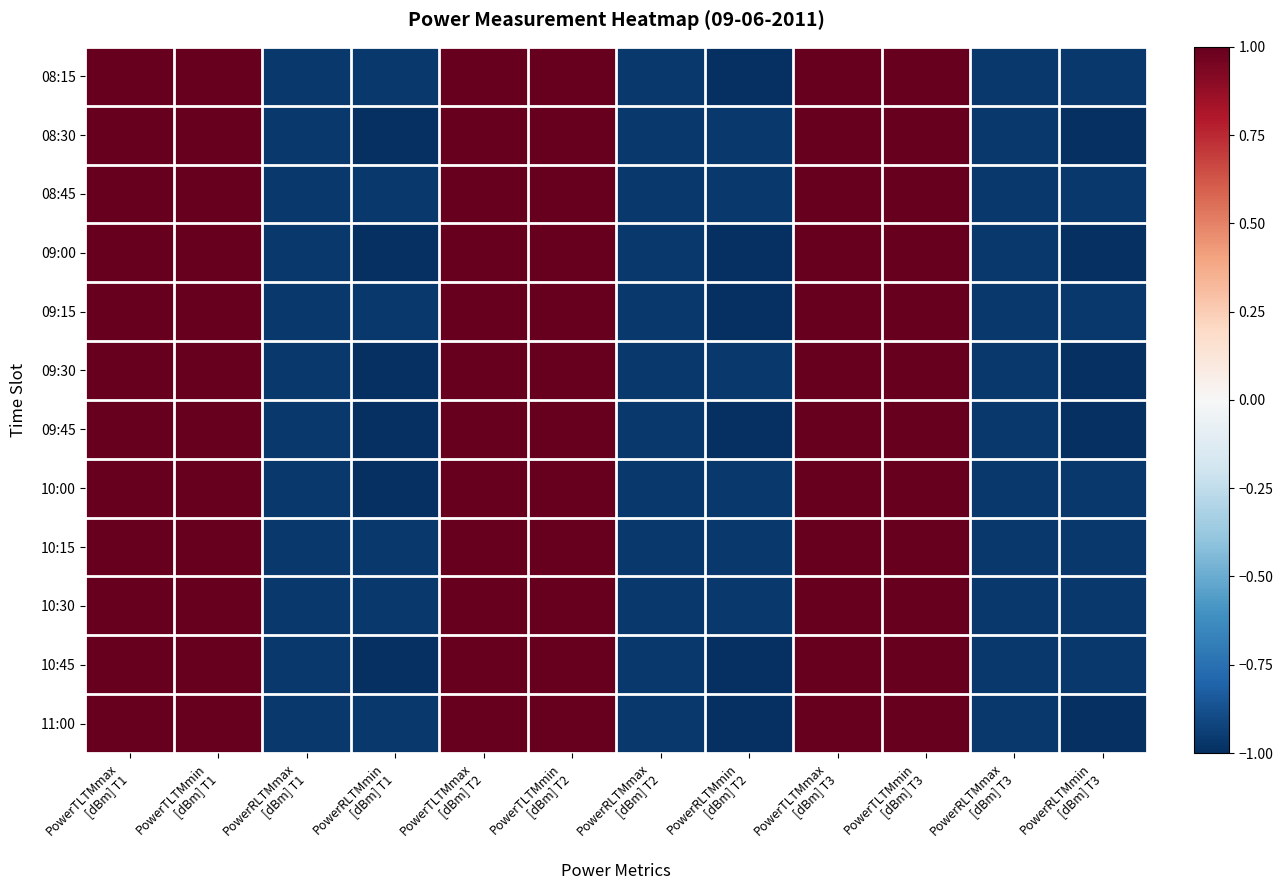

At which category is the sum across all series the highest?

PowerTLTMmax
[dBm] T1